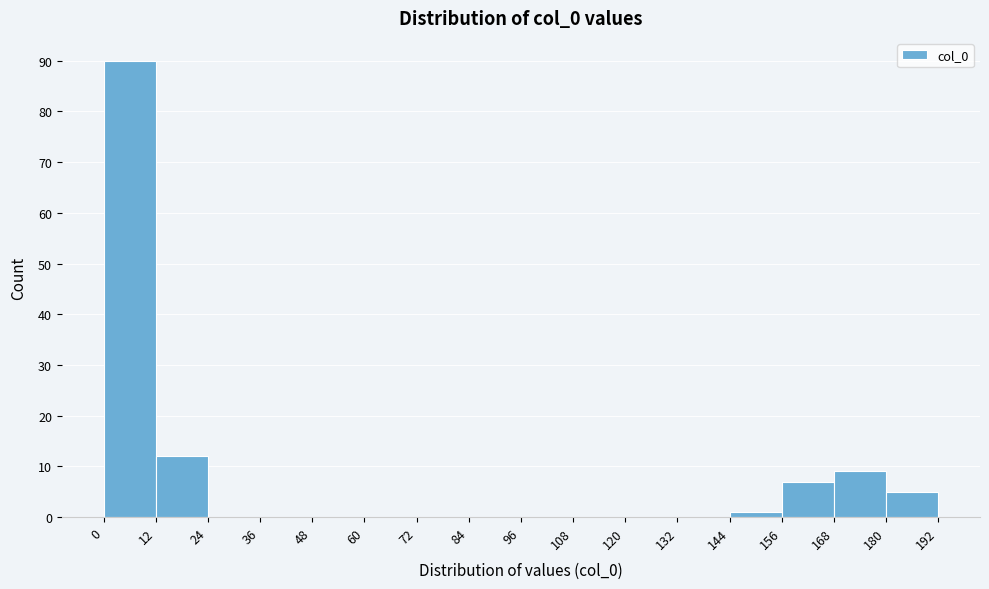

Reading left to right, list every bar in this chart as the range it spans on the x-axis followed by its height. The values are not printed on the chart, so give them approximately, as read against the axis.

0 to 12: 90
12 to 24: 12
24 to 36: 0
36 to 48: 0
48 to 60: 0
60 to 72: 0
72 to 84: 0
84 to 96: 0
96 to 108: 0
108 to 120: 0
120 to 132: 0
132 to 144: 0
144 to 156: 1
156 to 168: 7
168 to 180: 9
180 to 192: 5